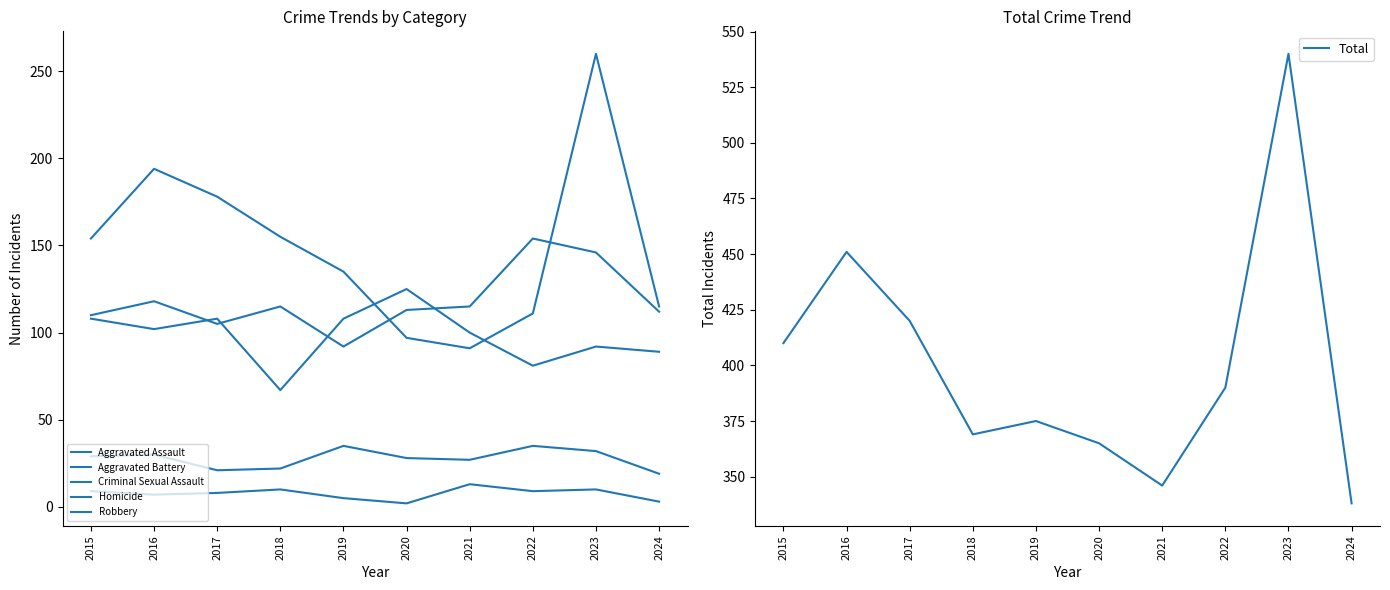

Between 2022 and 2024, which is larger?

2022